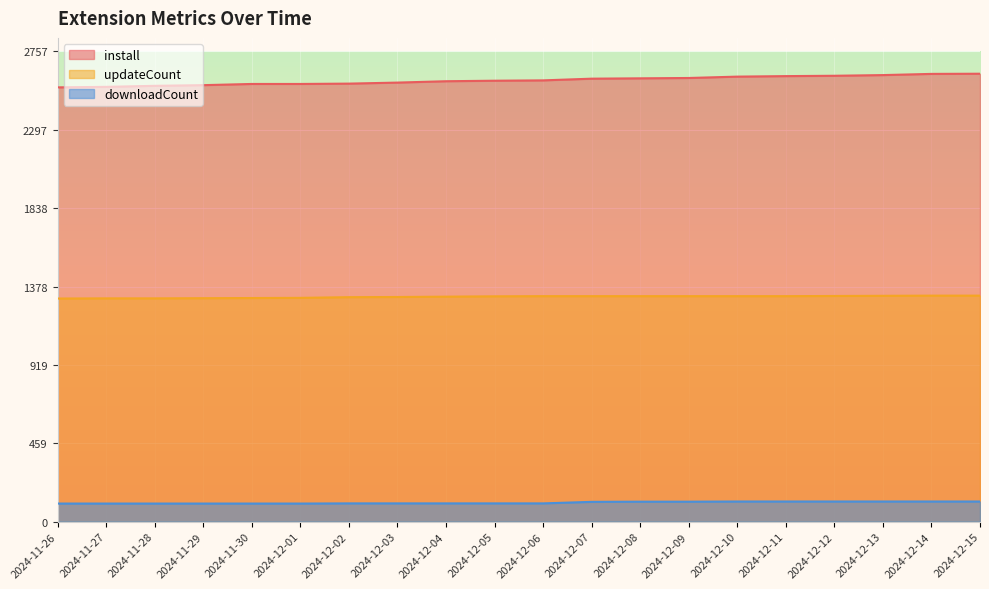

What is the smallest value displayed?

106